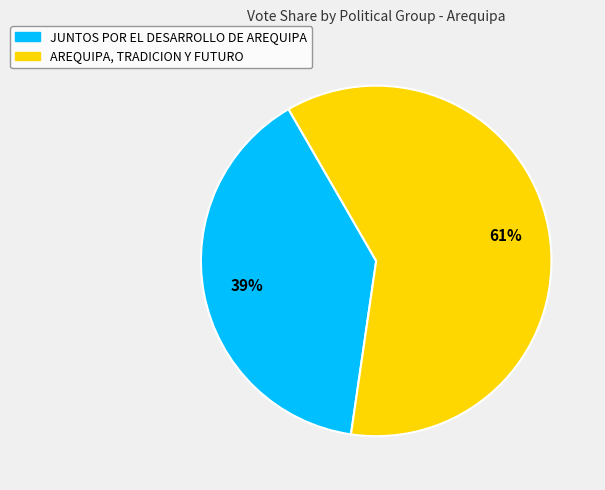

Combined, do JUNTOS POR EL DESARROLLO DE AREQUIPA and AREQUIPA, TRADICION Y FUTURO account for over 50%?

Yes